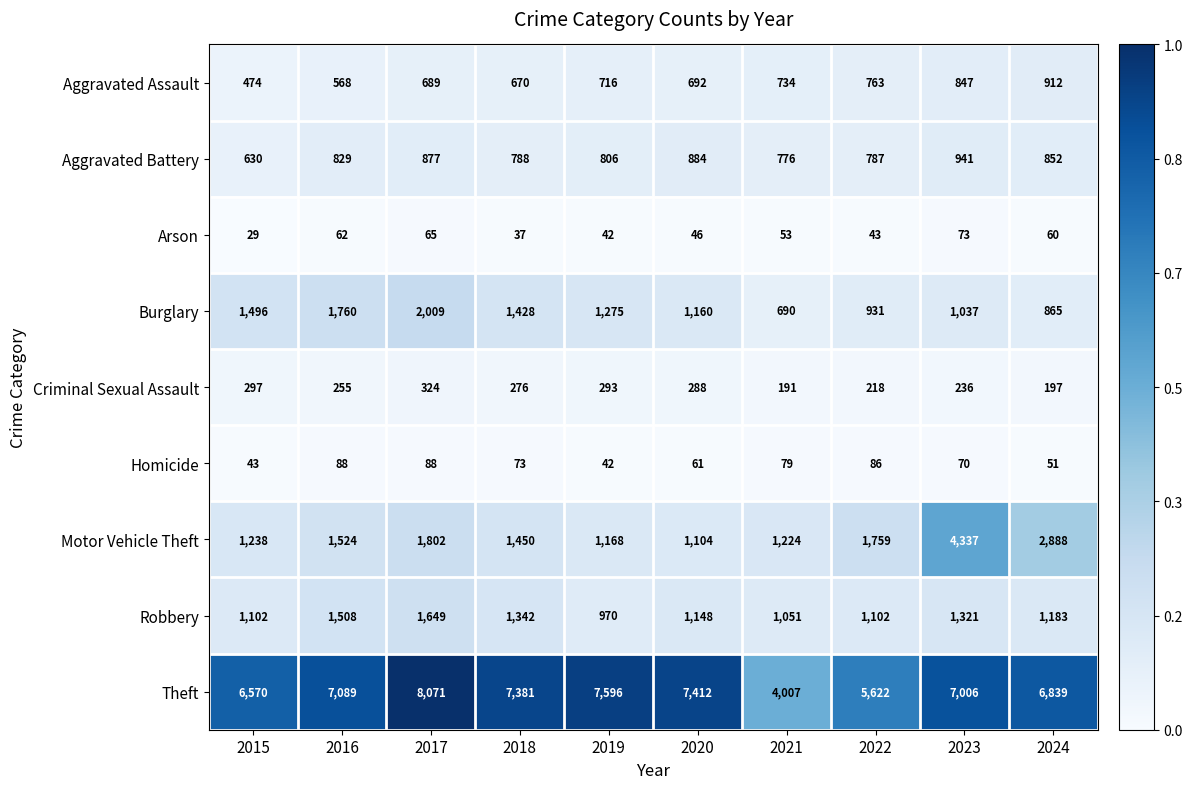

What is the difference between the maximum and minimum values in the Aggravated Battery series?

311